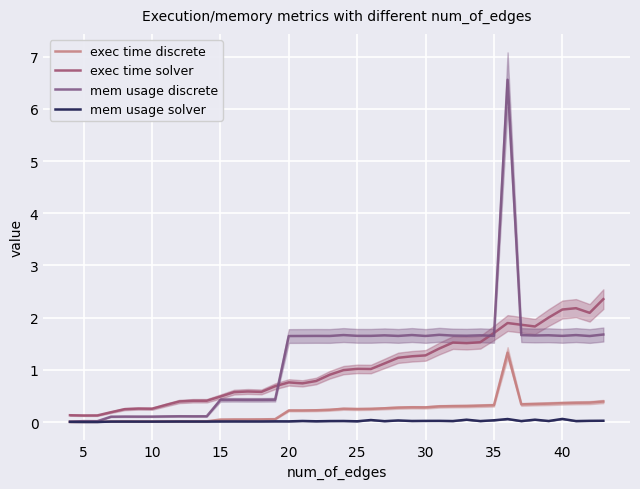

What is the greatest value displayed?

6.6